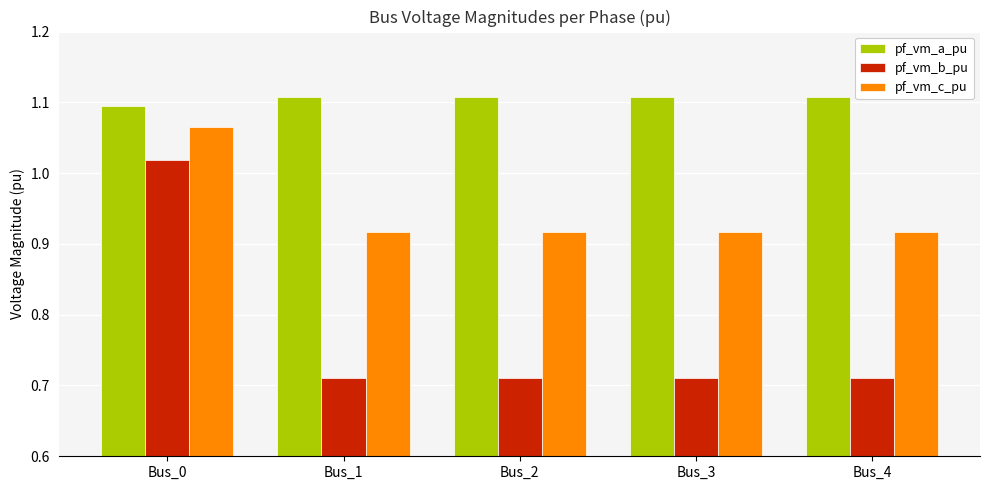

Rank the series by their maximum value, from lowest to highest.

pf_vm_b_pu, pf_vm_c_pu, pf_vm_a_pu